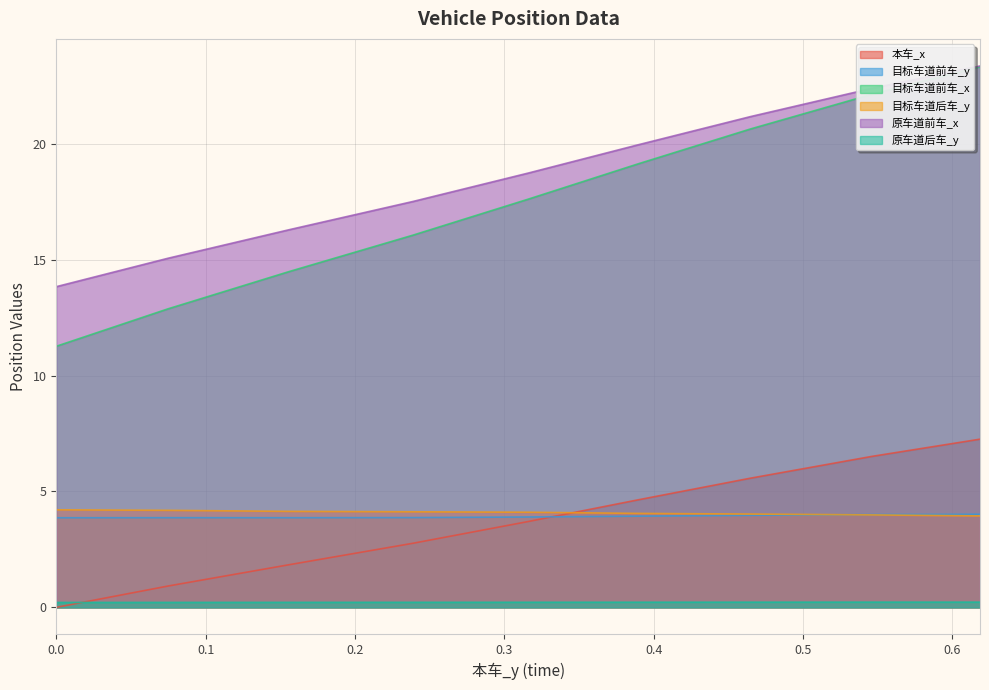

Count the number of data series in this chart.

6